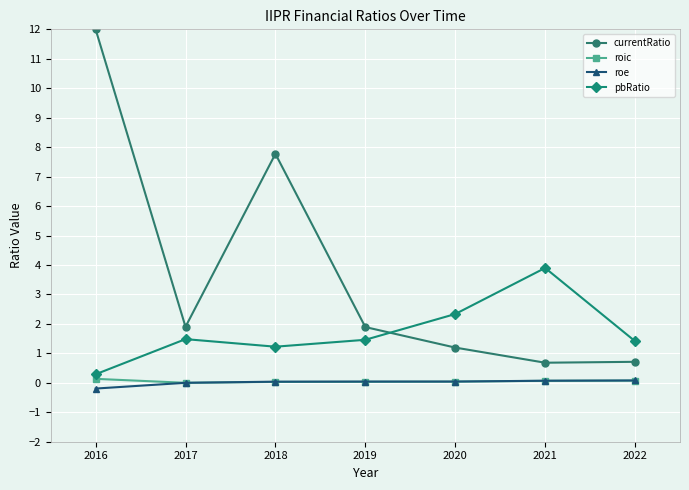

What are all the series names shown in the legend?

currentRatio, roic, roe, pbRatio